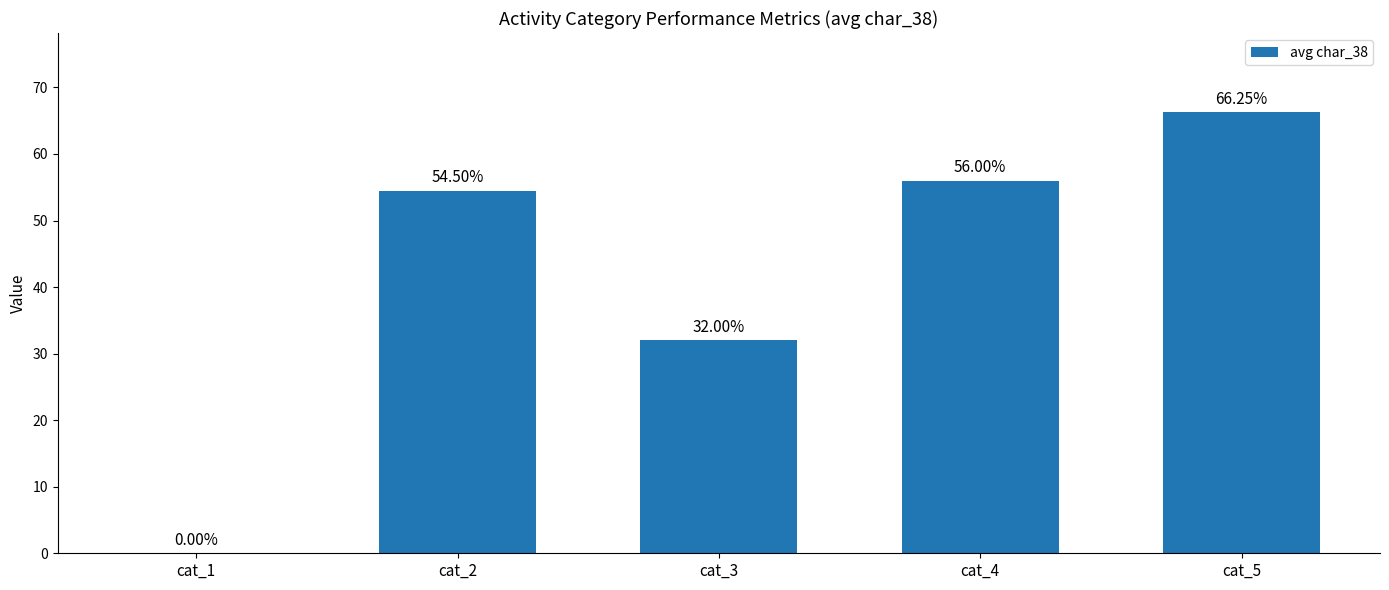

Which has a higher value, cat_1 or cat_3?

cat_3